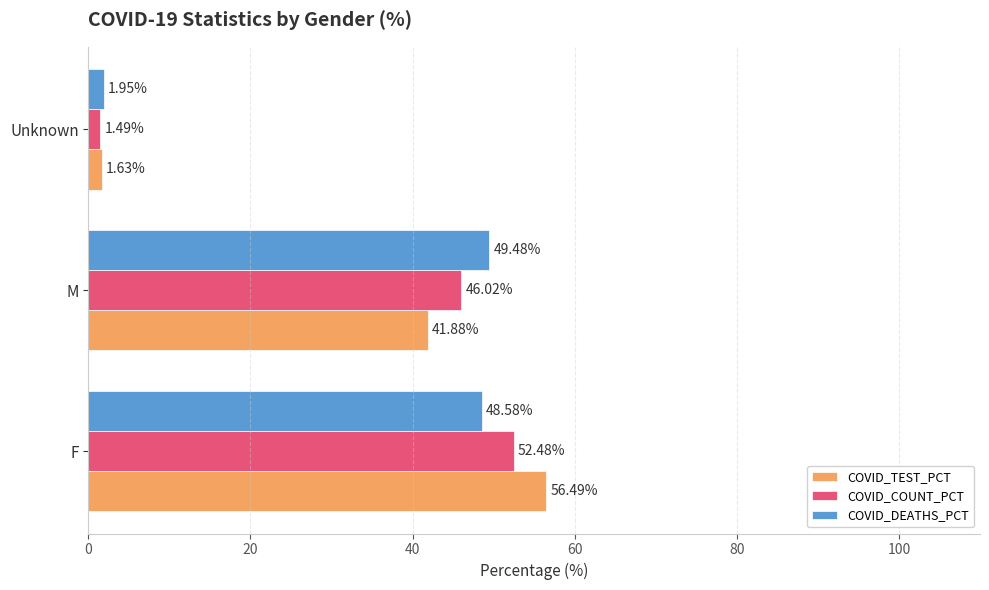

What is the average value of the COVID_TEST_PCT series?

33.3